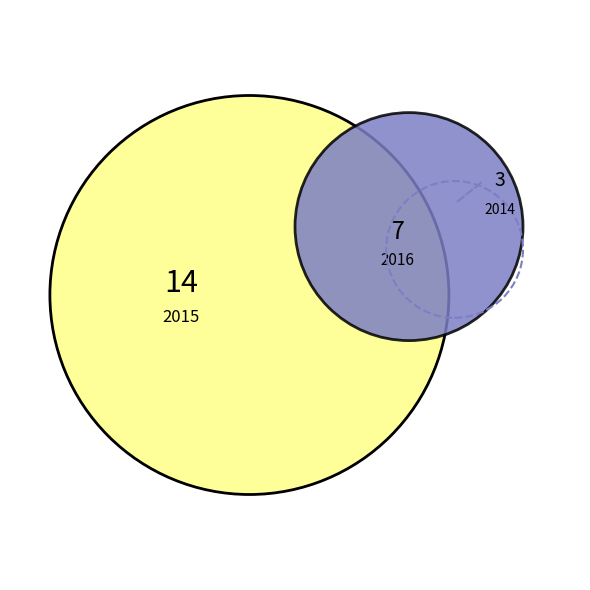

What is the largest slice in the pie chart?

2015